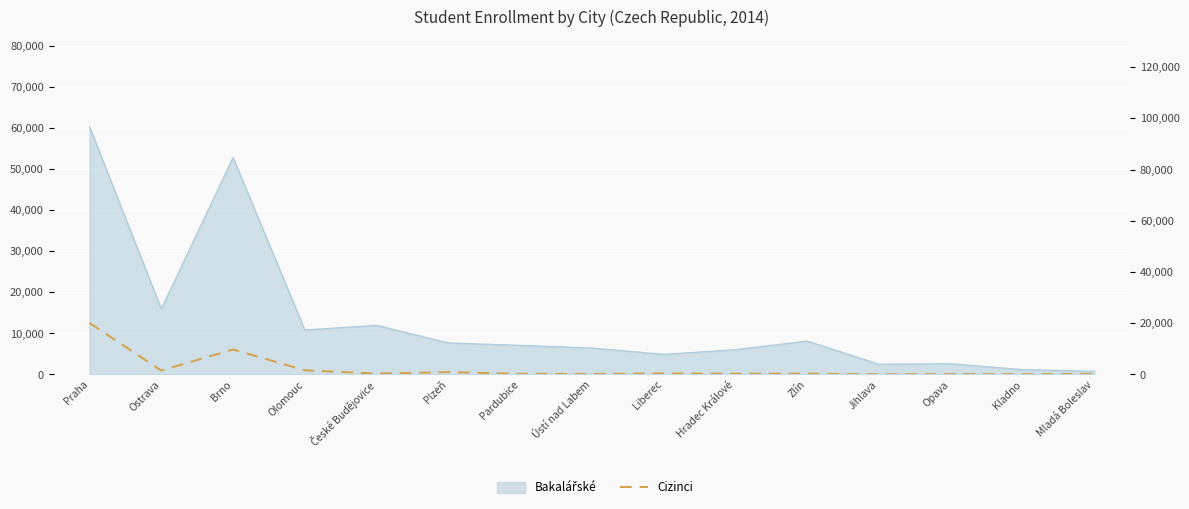

Where does the data first go above 301?

Praha